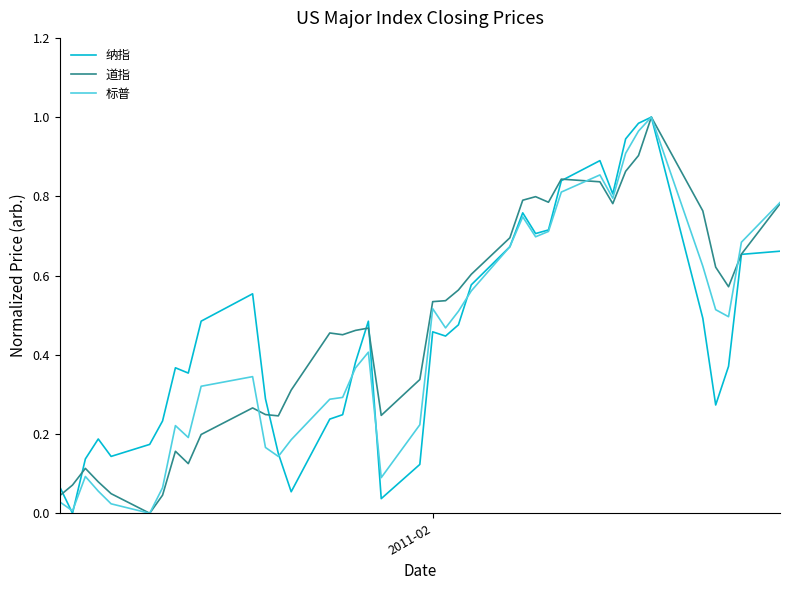

Reading left to right, list all the values displayed in this chart.

纳指: 0.1	0.0	0.1	0.2	0.1	0.2	0.2	0.4	0.4	0.5	0.6	0.3	0.2	0.1	0.2	0.2	0.4	0.5	0.0	0.1	0.5	0.4	0.5	0.6	0.7	0.8	0.7	0.7	0.8	0.9	0.8	0.9	1.0	1.0	0.5	0.3	0.4	0.7	0.7
道指: 0.0	0.1	0.1	0.1	0.0	0.0	0.0	0.2	0.1	0.2	0.3	0.2	0.2	0.3	0.5	0.5	0.5	0.5	0.2	0.3	0.5	0.5	0.6	0.6	0.7	0.8	0.8	0.8	0.8	0.8	0.8	0.9	0.9	1.0	0.8	0.6	0.6	0.7	0.8
标普: 0.0	0.0	0.1	0.1	0.0	0.0	0.1	0.2	0.2	0.3	0.3	0.2	0.1	0.2	0.3	0.3	0.4	0.4	0.1	0.2	0.5	0.5	0.5	0.6	0.7	0.7	0.7	0.7	0.8	0.9	0.8	0.9	1.0	1.0	0.6	0.5	0.5	0.7	0.8